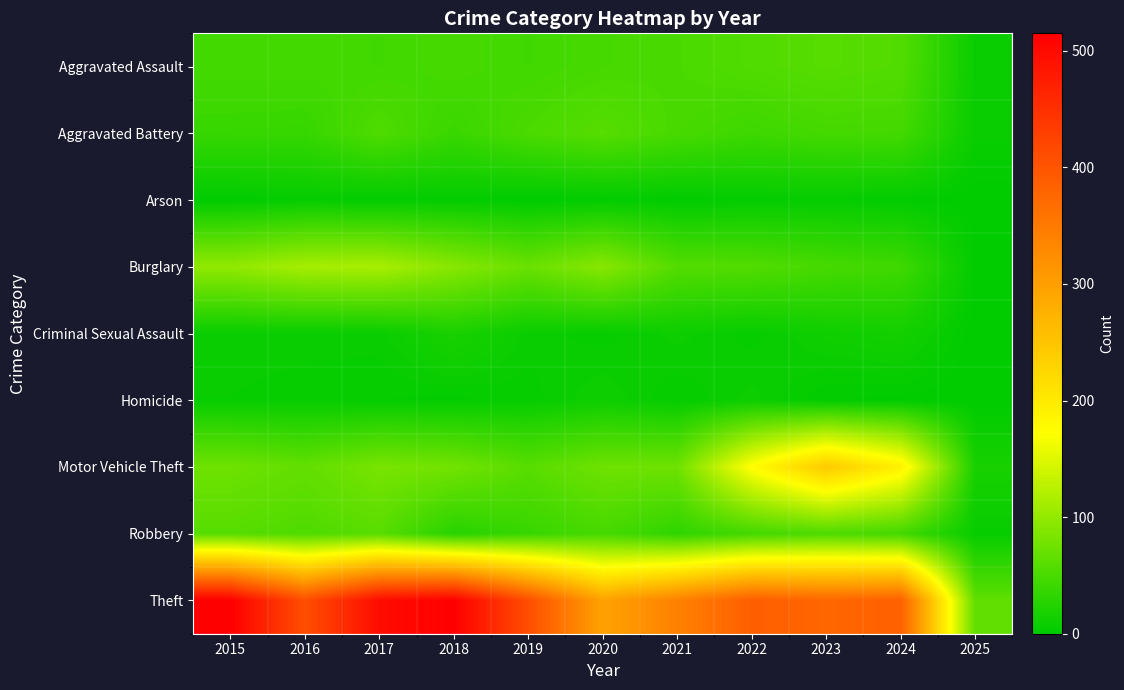

Reading left to right, list all the values displayed in this chart.

Aggravated Assault: 2015=46	2016=46	2017=44	2018=48	2019=44	2020=48	2021=50	2022=55	2023=59	2024=56	2025=7
Aggravated Battery: 2015=38	2016=37	2017=54	2018=39	2019=51	2020=59	2021=49	2022=42	2023=47	2024=46	2025=7
Arson: 2015=1	2016=4	2017=2	2018=3	2019=0	2020=2	2021=1	2022=3	2023=4	2024=2	2025=0
Burglary: 2015=98	2016=112	2017=114	2018=92	2019=72	2020=92	2021=57	2022=56	2023=48	2024=43	2025=2
Criminal Sexual Assault: 2015=7	2016=7	2017=7	2018=18	2019=7	2020=5	2021=9	2022=5	2023=11	2024=14	2025=0
Homicide: 2015=6	2016=5	2017=4	2018=3	2019=5	2020=10	2021=4	2022=9	2023=2	2024=1	2025=0
Motor Vehicle Theft: 2015=75	2016=67	2017=82	2018=78	2019=60	2020=75	2021=75	2022=175	2023=243	2024=191	2025=17
Robbery: 2015=59	2016=54	2017=60	2018=27	2019=38	2020=48	2021=32	2022=46	2023=53	2024=46	2025=5
Theft: 2015=515	2016=409	2017=497	2018=515	2019=409	2020=296	2021=341	2022=388	2023=377	2024=385	2025=65